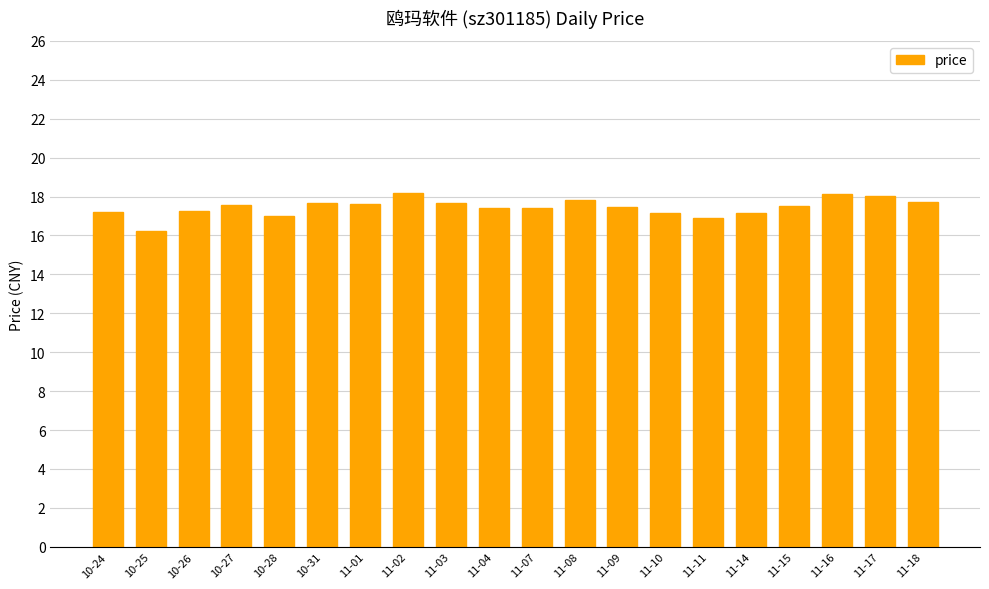

At which label does the data first exceed 17?

10-24